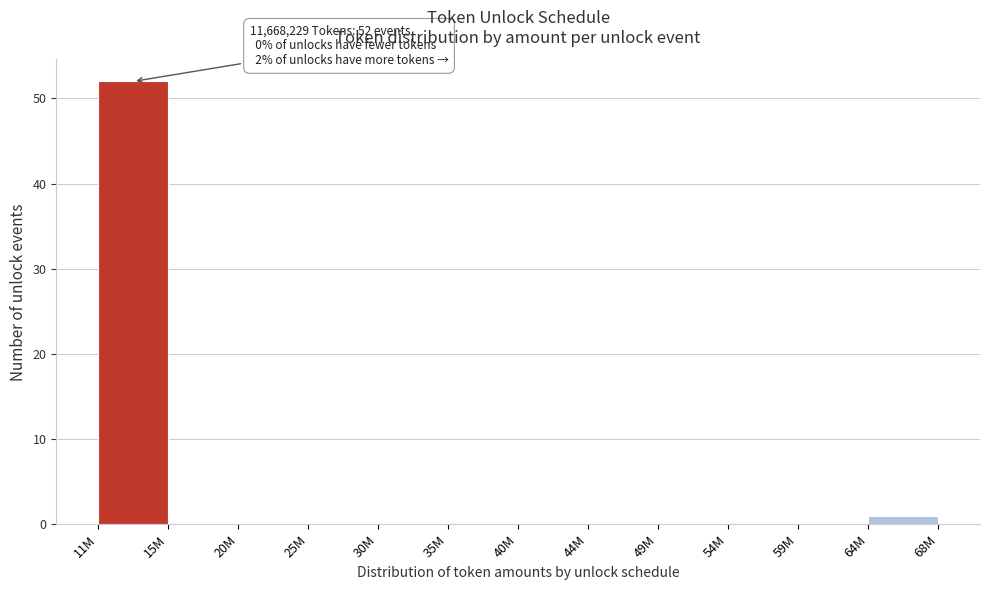

Reading right to left, transcribe all the data shown in this chart.

64M=1	59M=0	54M=0	49M=0	44M=0	40M=0	35M=0	30M=0	25M=0	20M=0	15M=0	11M=52